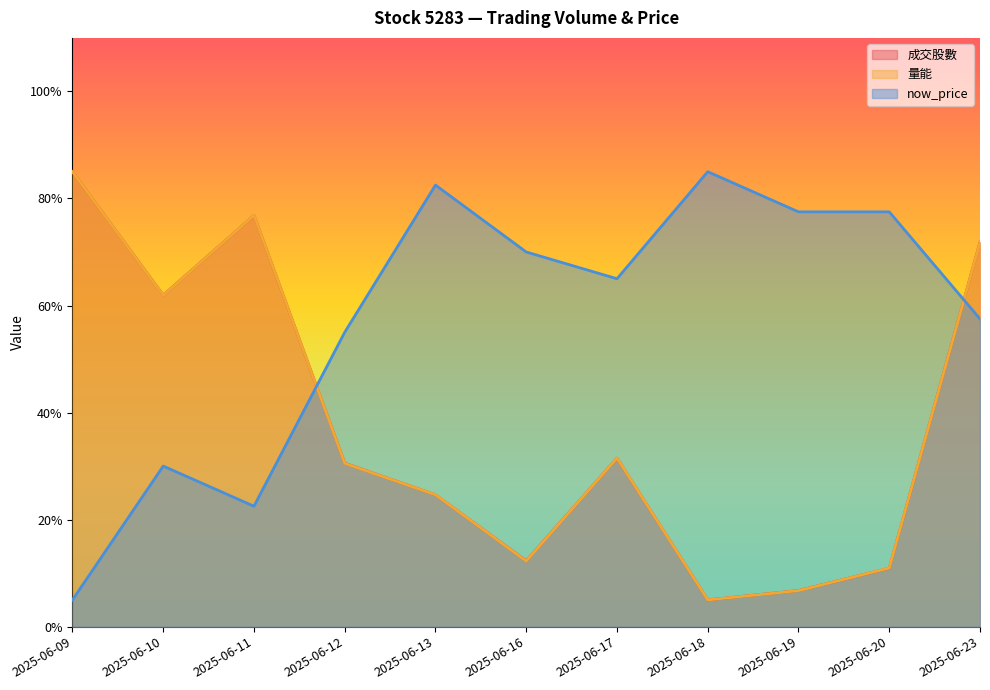

After their last crossing, which series has the higher values: 量能 or 成交股數?

成交股數